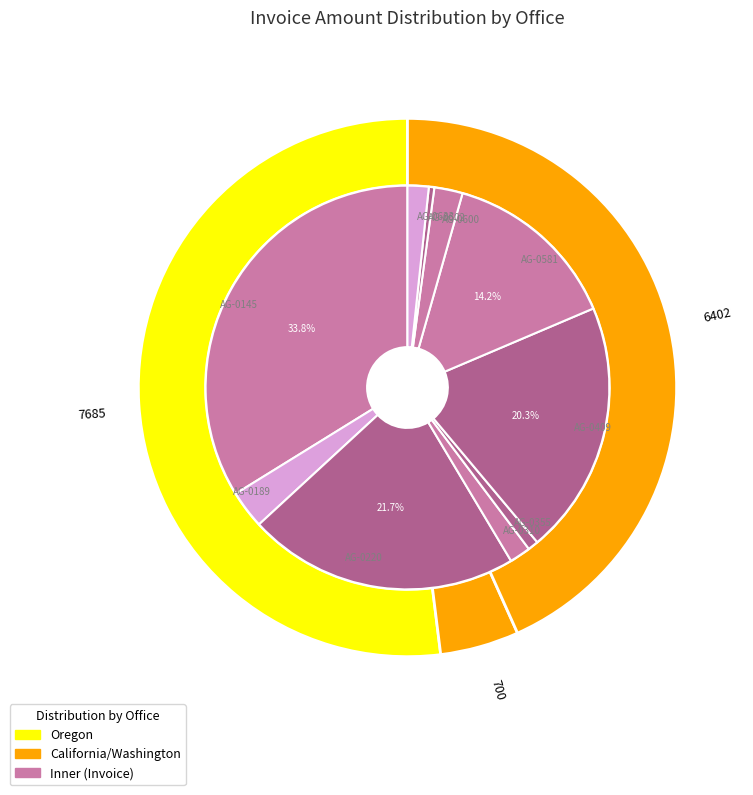

Which category has the biggest portion of the pie?

AG-0145